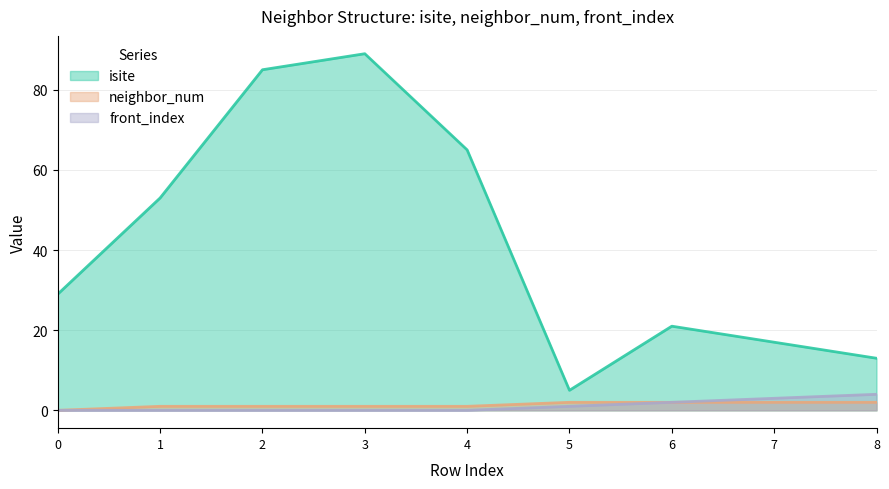

How many lines are shown in the chart?

3